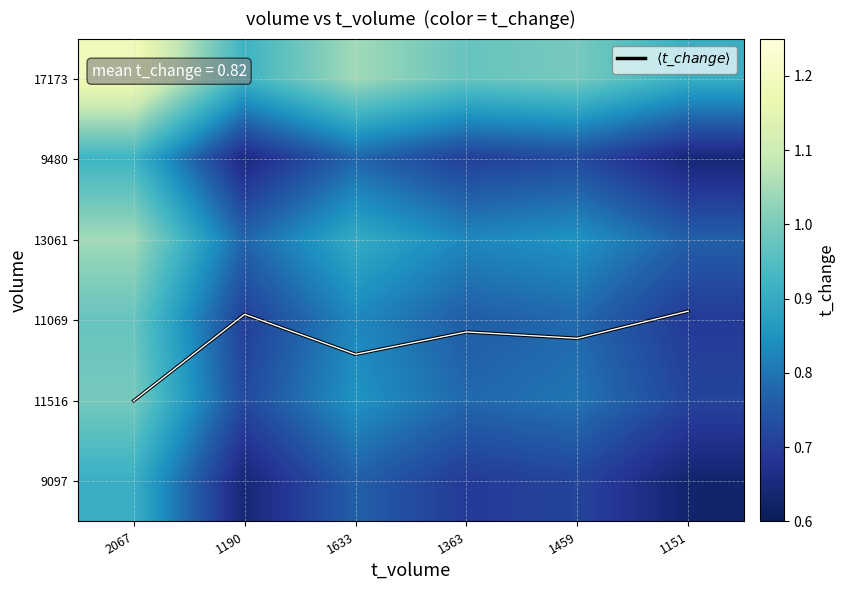

What is the difference between the maximum and minimum values in the $\langle t\_change \rangle$ series?

1.1